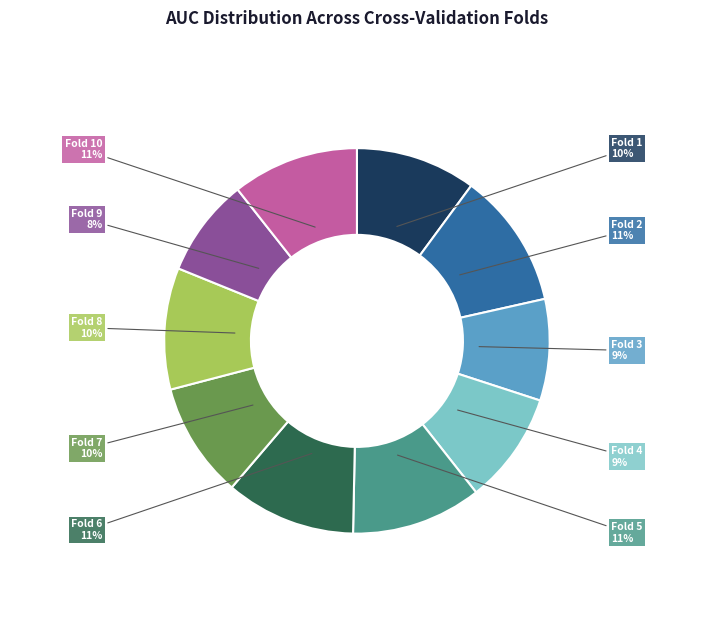

Combined, do Fold 2 and Fold 6 account for over 50%?

No